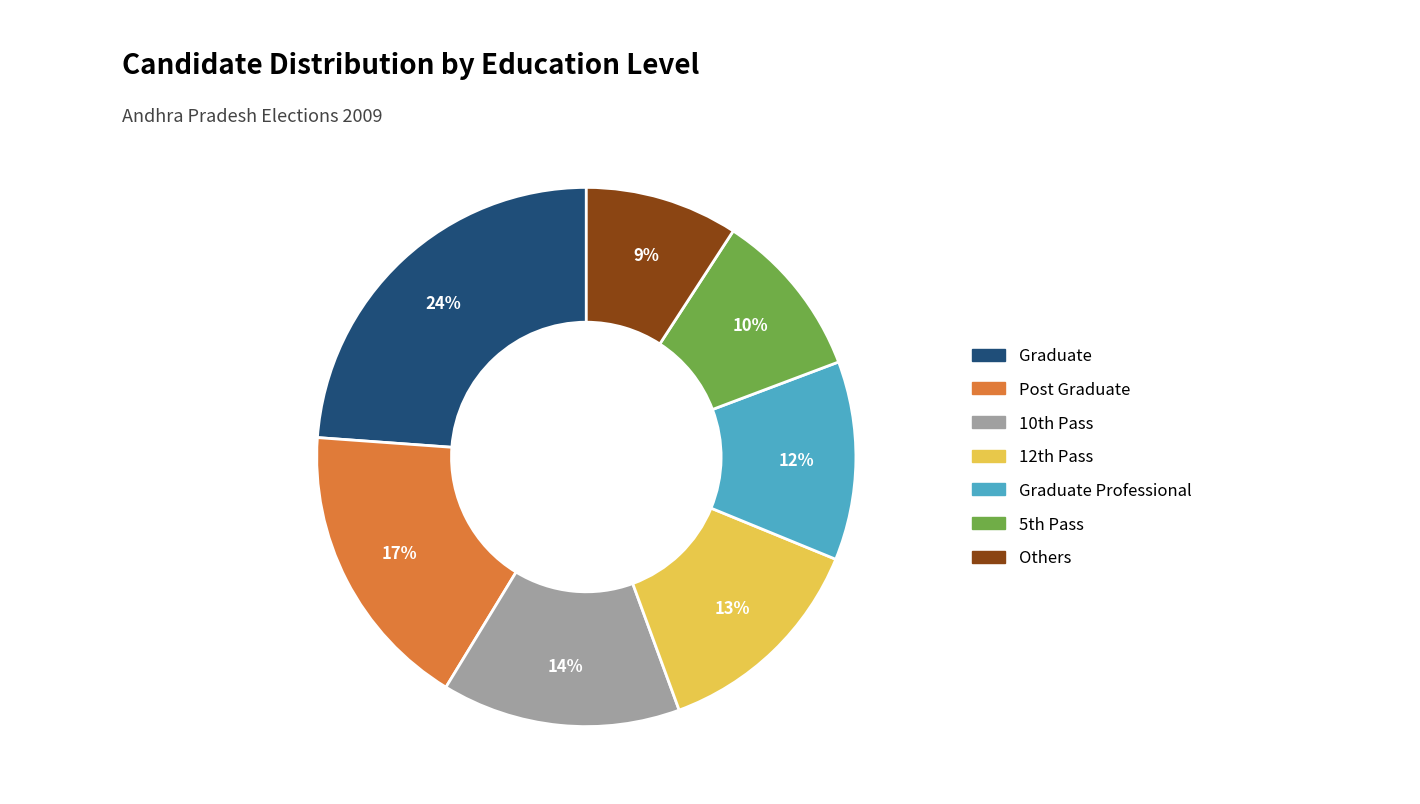

To the nearest percent, what is the difference between the largest and smallest slice percentages?

15%